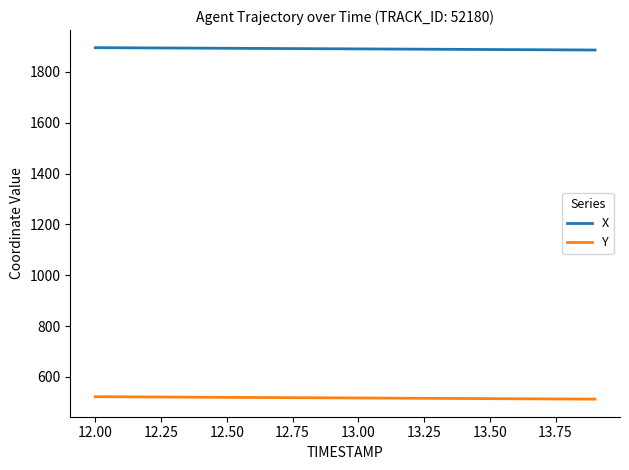

Does the chart have visible grid lines?

No